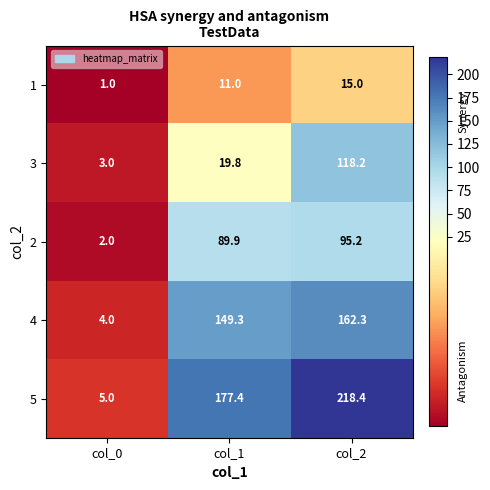

The 3 series shows 1.8 at col_0. True or false?

False